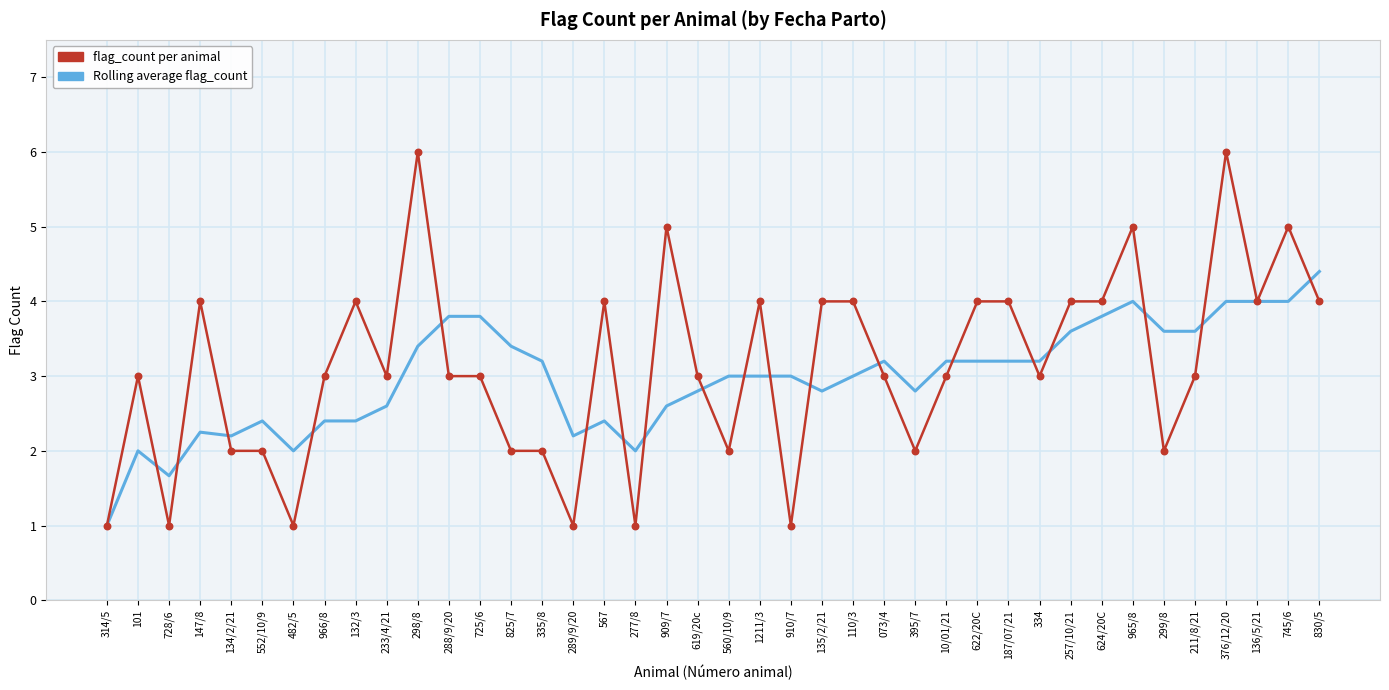

What is the spread (max minus min) of values at 135/2/21?

1.2